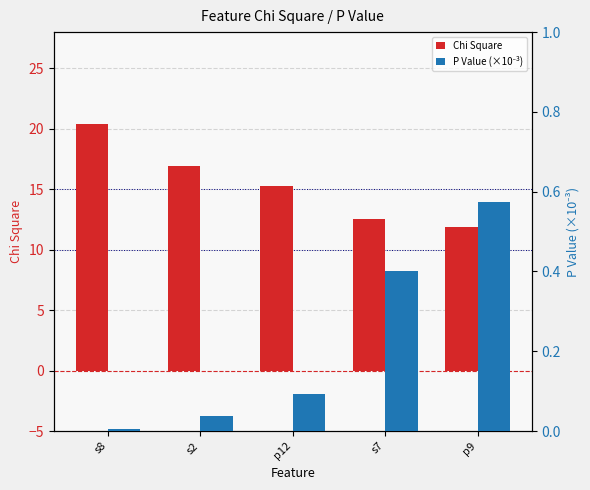

Reading left to right, list all the values displayed in this chart.

Chi Square: s8=20.4	s2=17.0	p12=15.2	s7=12.5	p9=11.9
P Value (×10⁻³): s8=0.0	s2=0.0	p12=0.1	s7=0.4	p9=0.6